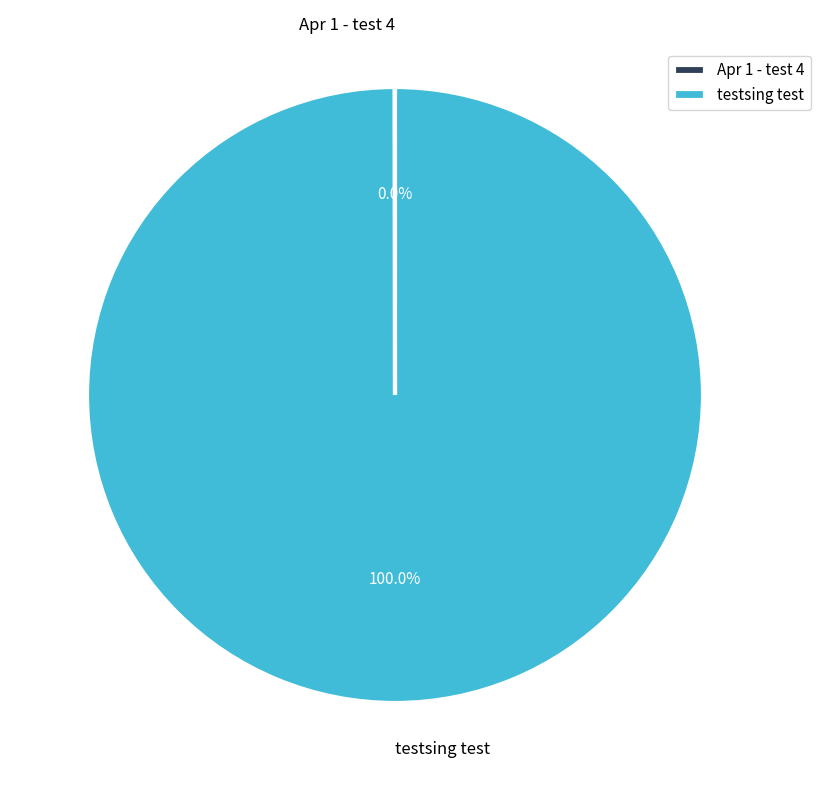

To the nearest percent, what percentage of the pie is testsing test?

100%